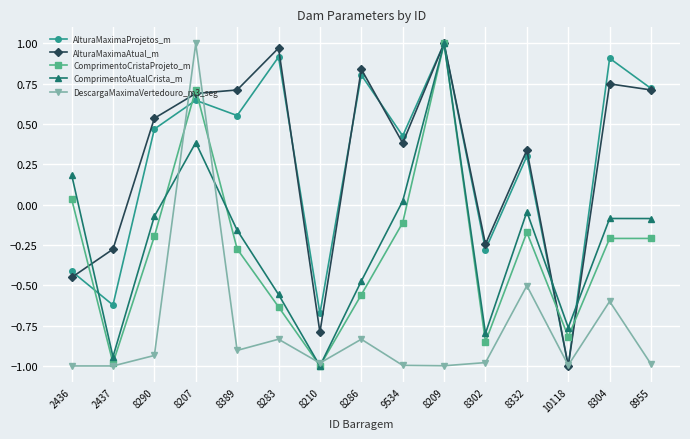

What is the label of the 14th point from the left?

8304